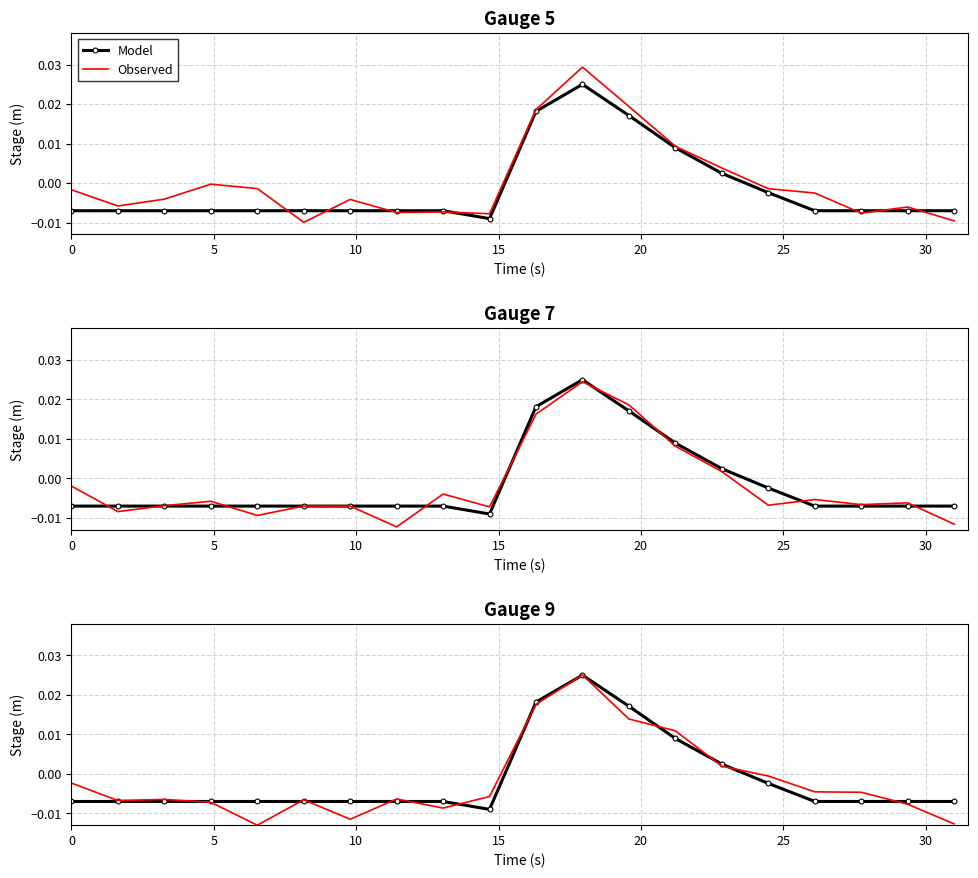

Count the number of data series in this chart.

2